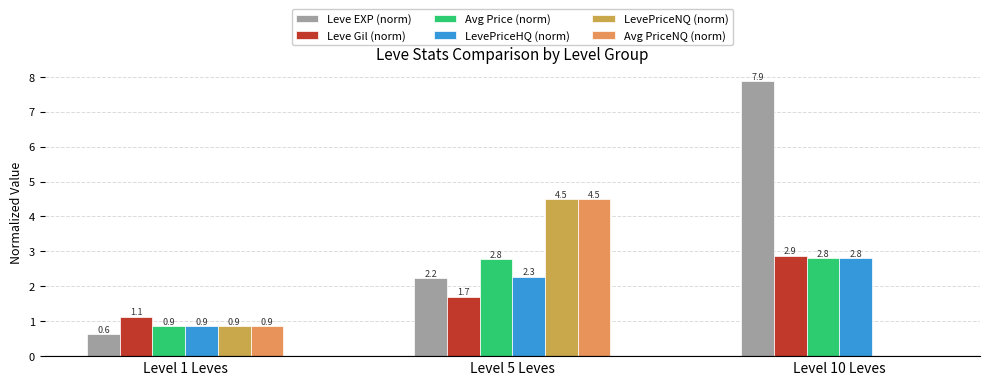

How many series are shown in this chart?

6